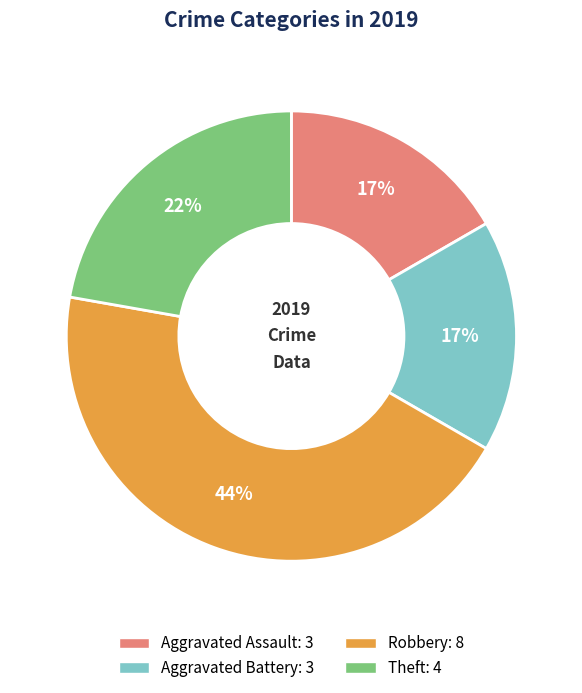

Do Aggravated Assault and Aggravated Battery together represent more than half of the pie?

No